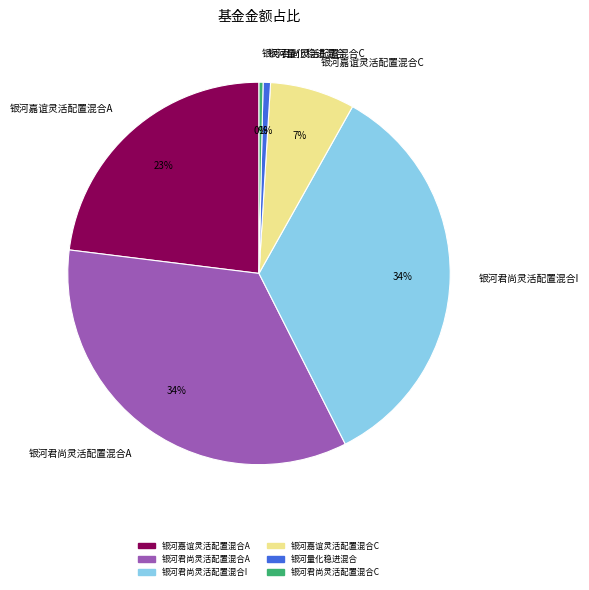

Combined, do 银河嘉谊灵活配置混合A and 银河君尚灵活配置混合C account for over 50%?

No